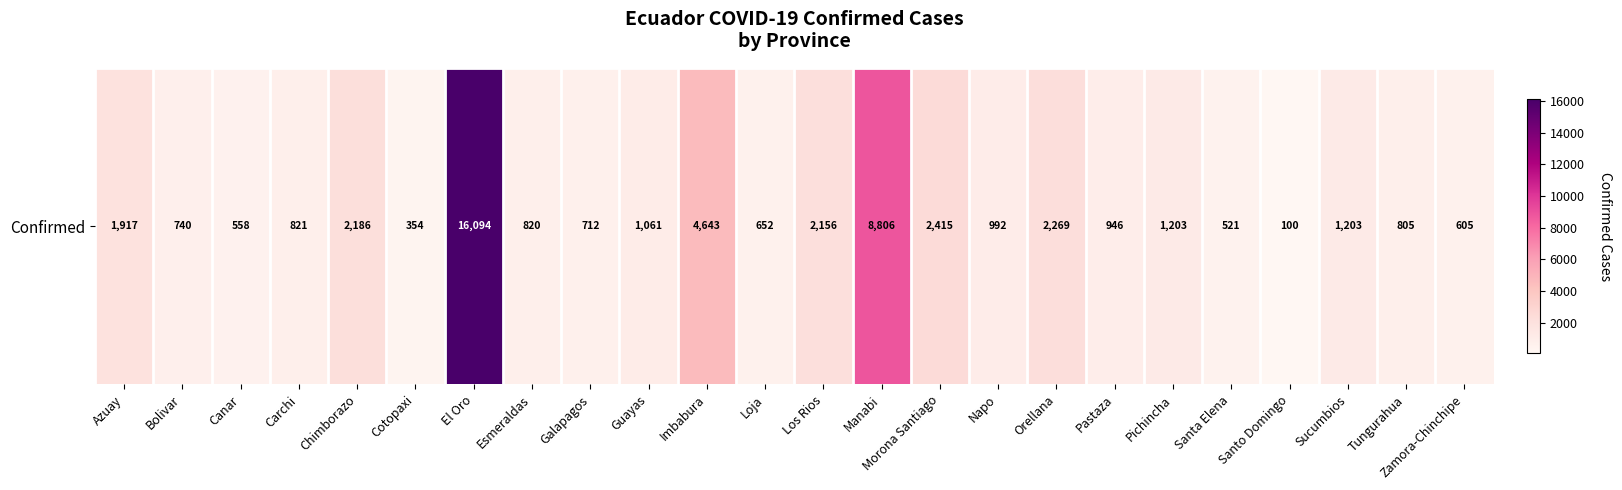

Reading left to right, extract all data points from this chart.

1917	740	558	821	2186	354	16094	820	712	1061	4643	652	2156	8806	2415	992	2269	946	1203	521	100	1203	805	605